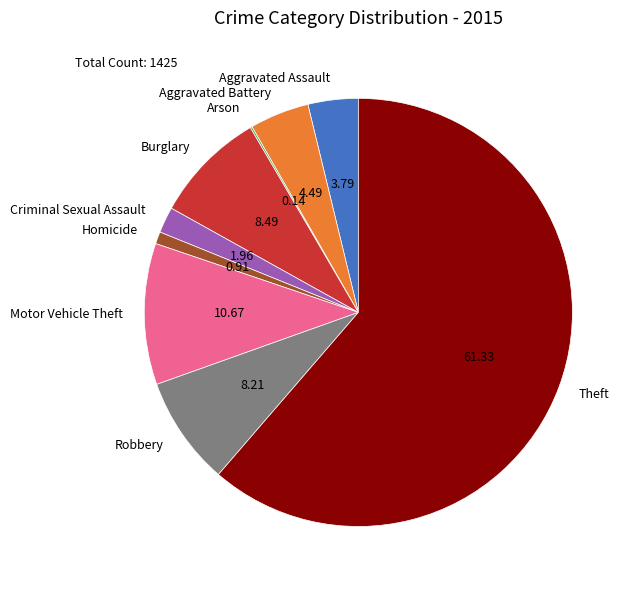

Do Motor Vehicle Theft and Homicide together represent more than half of the pie?

No